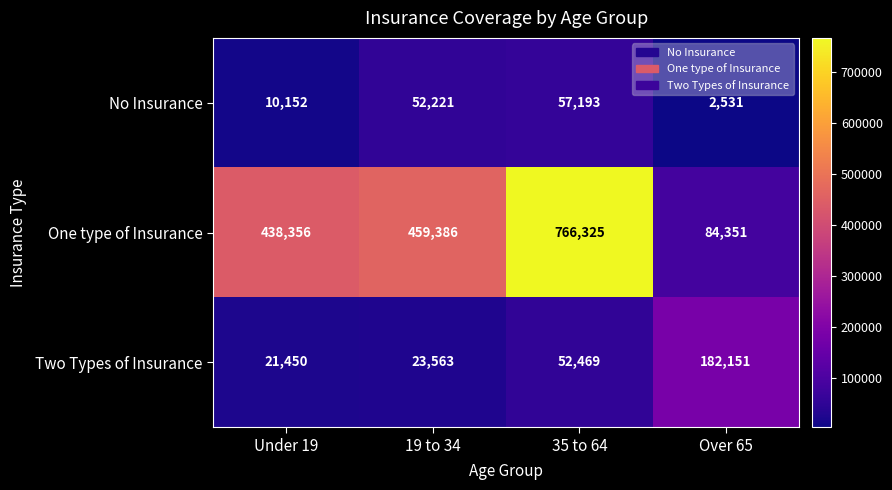

True or false: Two Types of Insurance has a value of 52469 at 35 to 64.

True